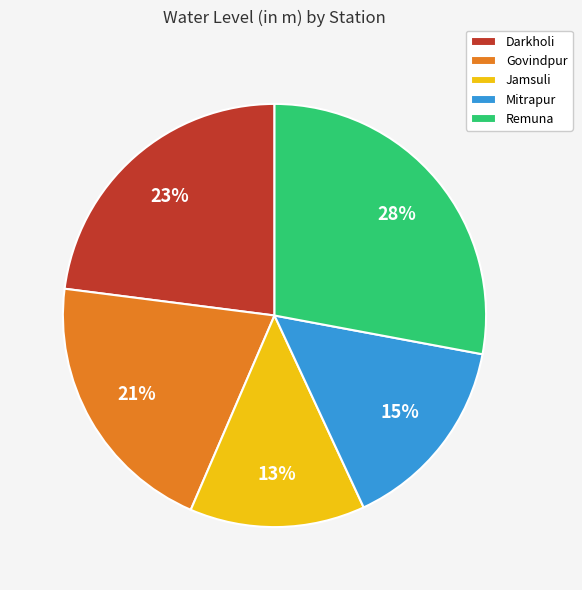

Is there a majority slice in this chart?

No